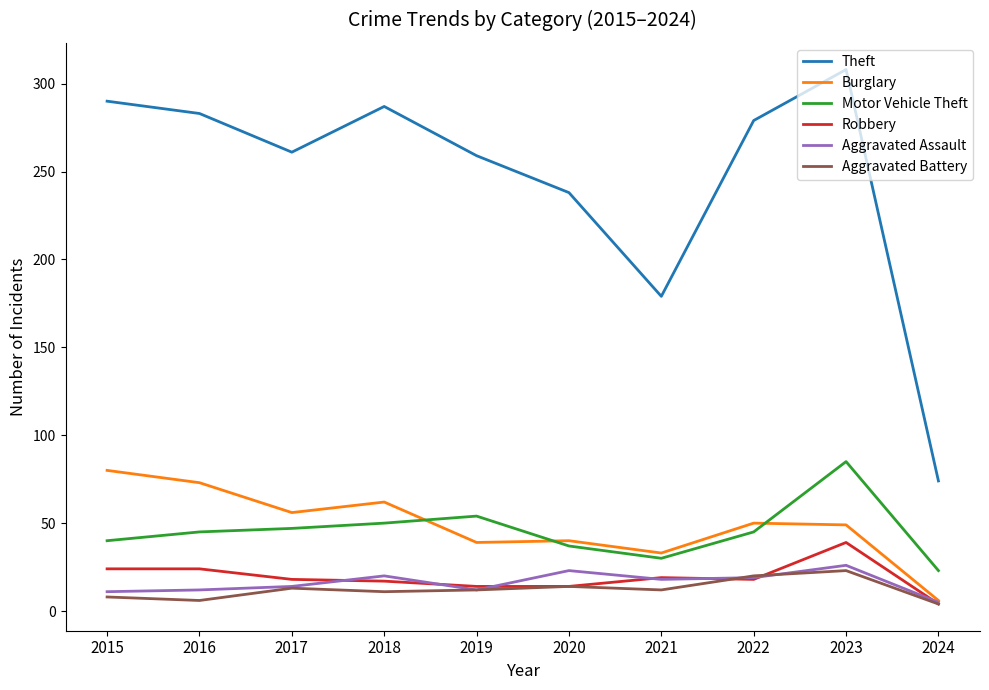

List the series in order of their peak value, highest first.

Theft, Motor Vehicle Theft, Burglary, Robbery, Aggravated Assault, Aggravated Battery